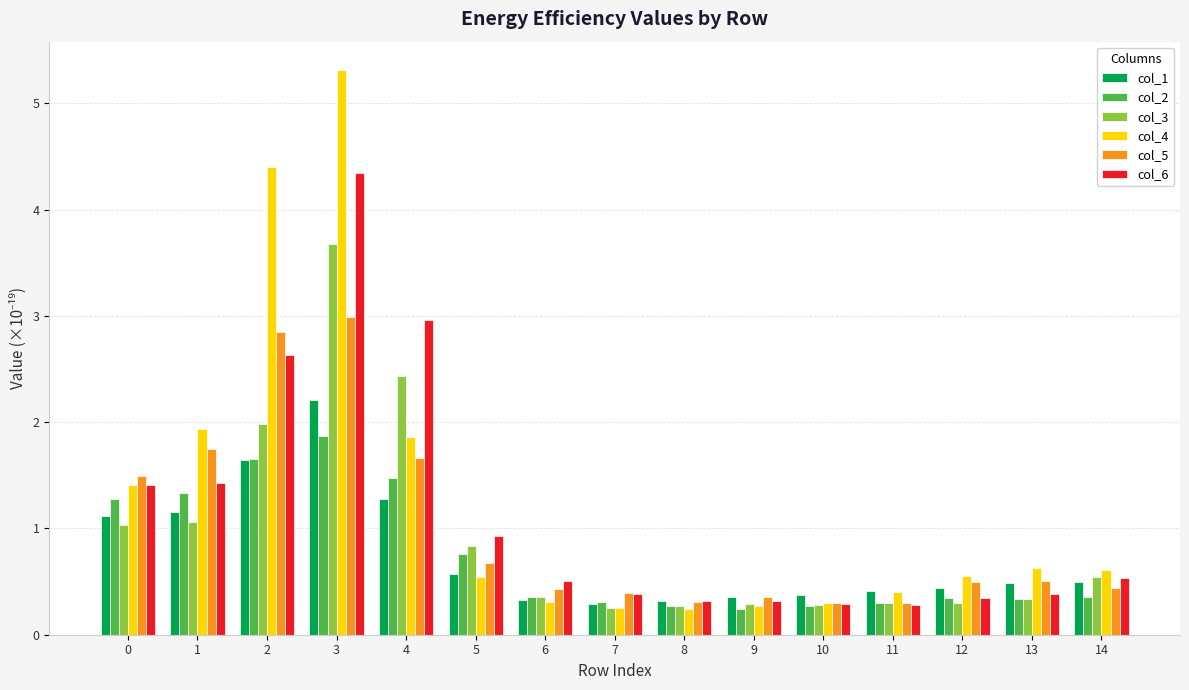

Are the bars horizontal?

No